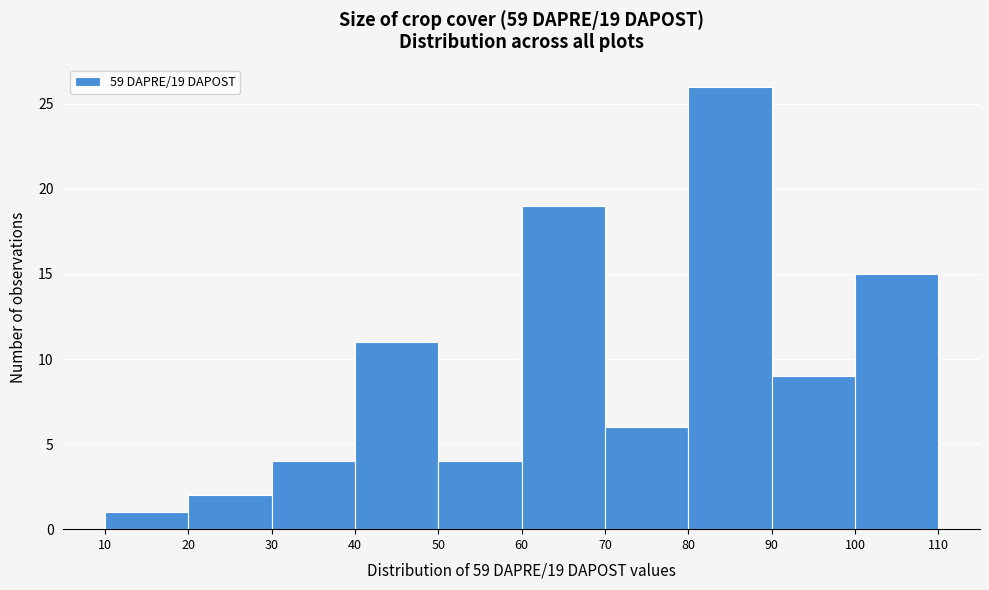

Over which range of the x-axis is the bar tallest?

80 to 90